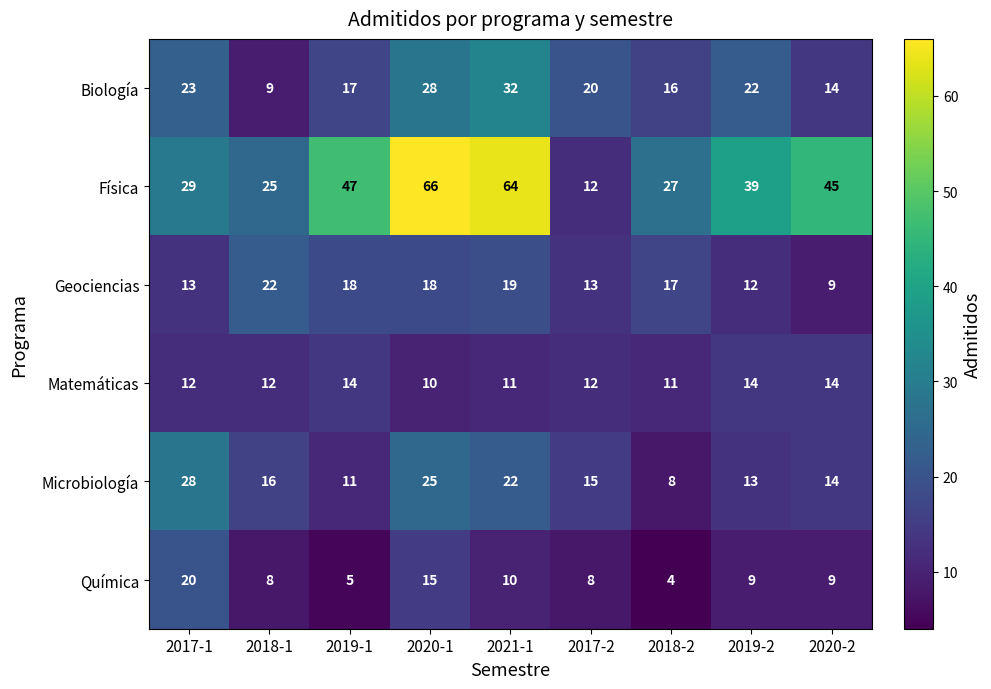

True or false: Matemáticas has a value of 22 at 2020-2.

False